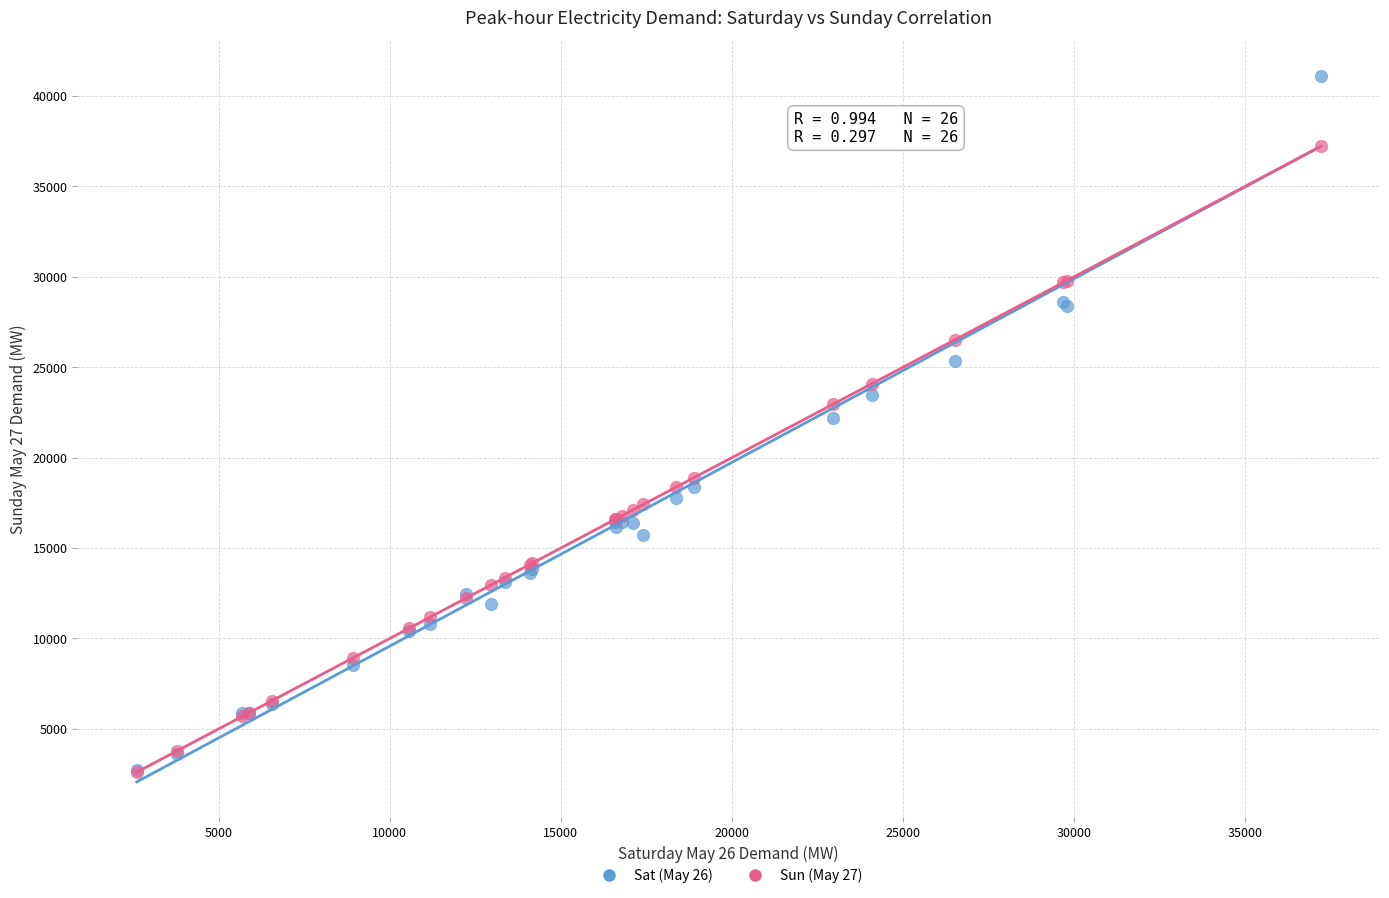

Which series reaches the maximum Y coordinate?

Sat (May 26)